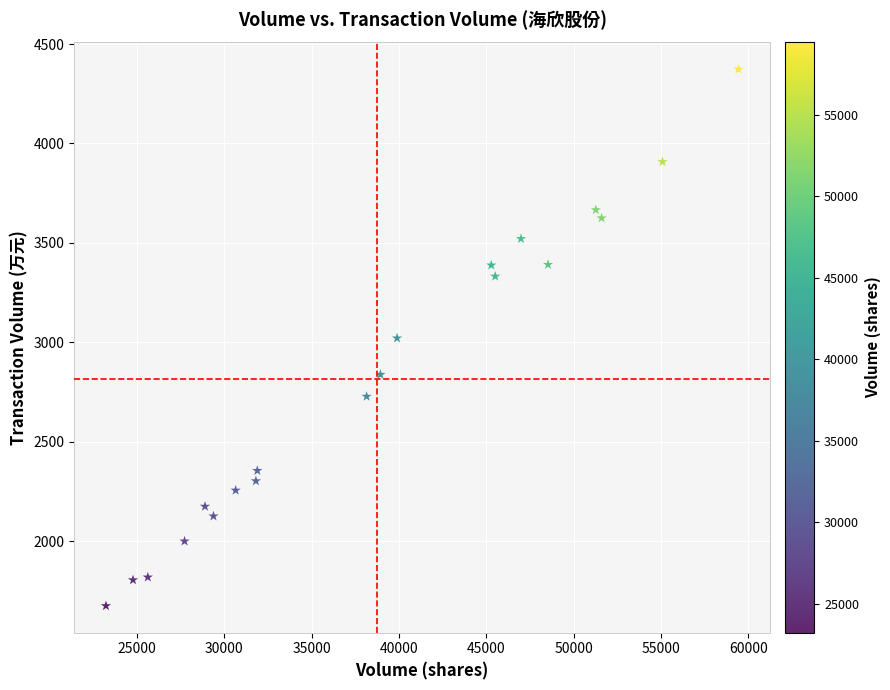

What is the range of X values (max minus min)?

36185